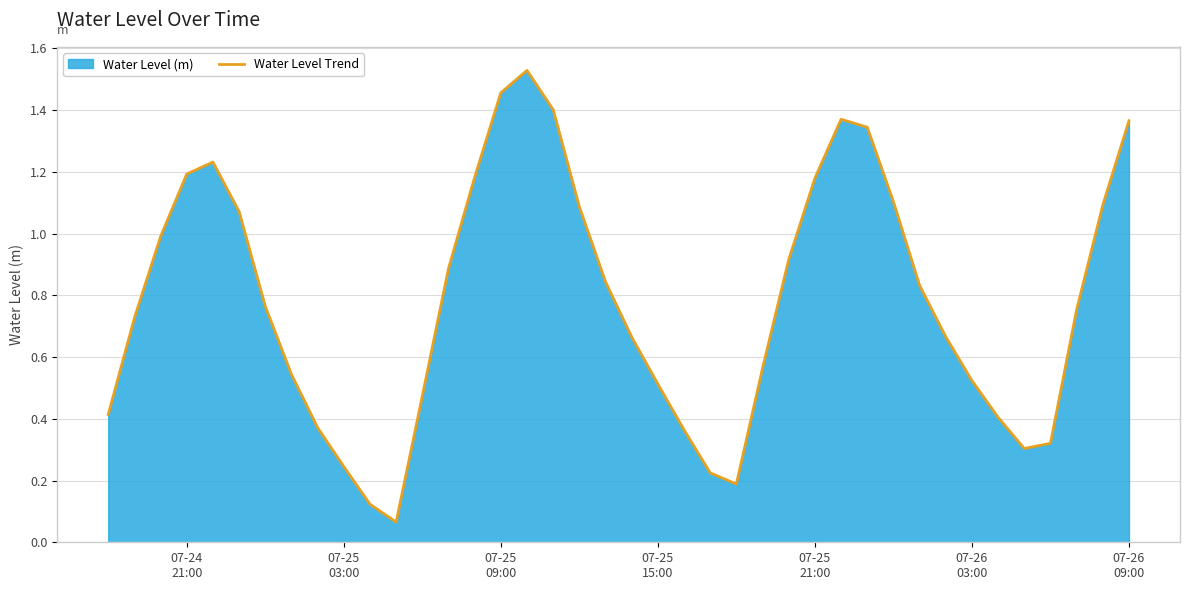

Count the number of data series in this chart.

1